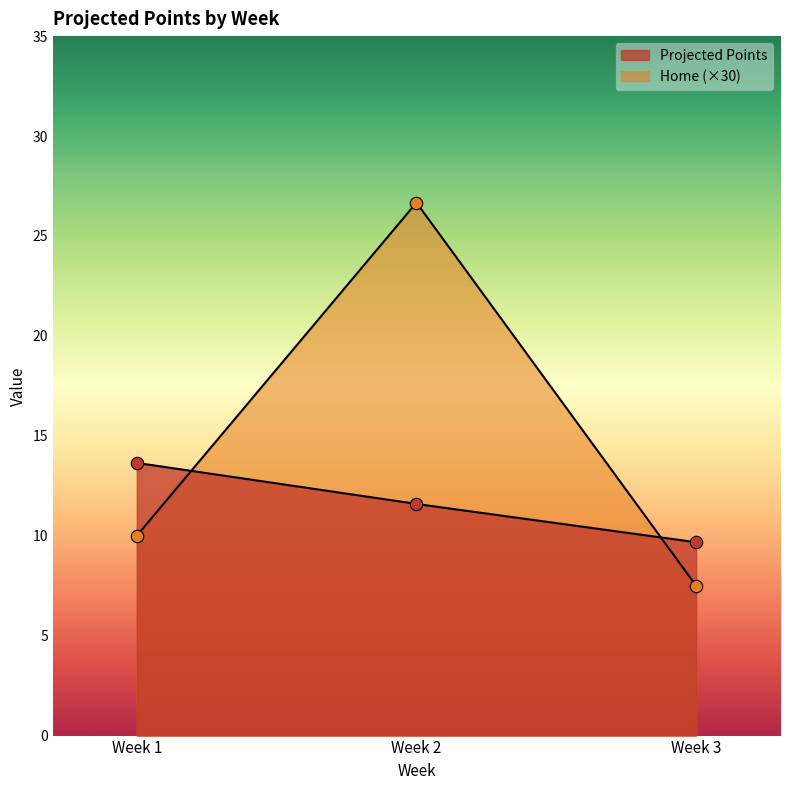

What are all the series names shown in the legend?

Projected Points, Home